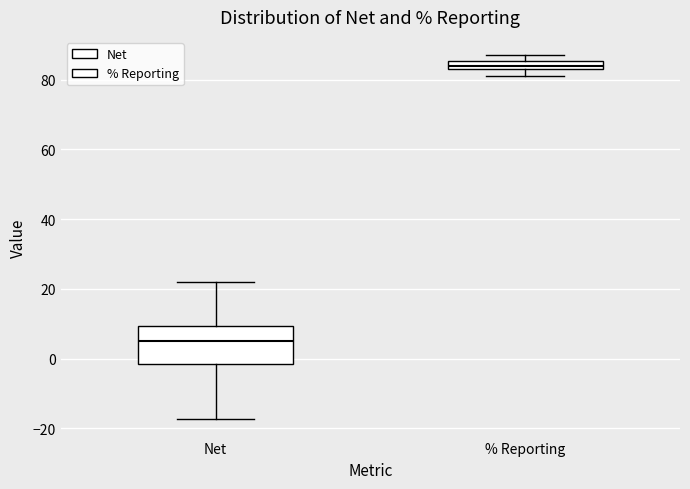

Which box is the tallest, from its lower edge to its upper edge?

Net